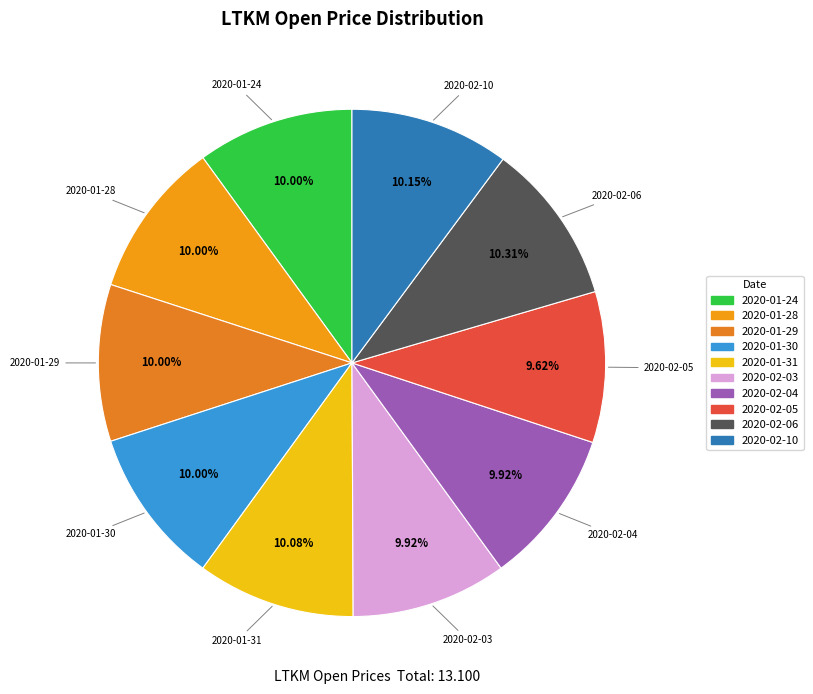

Is there a majority slice in this chart?

No